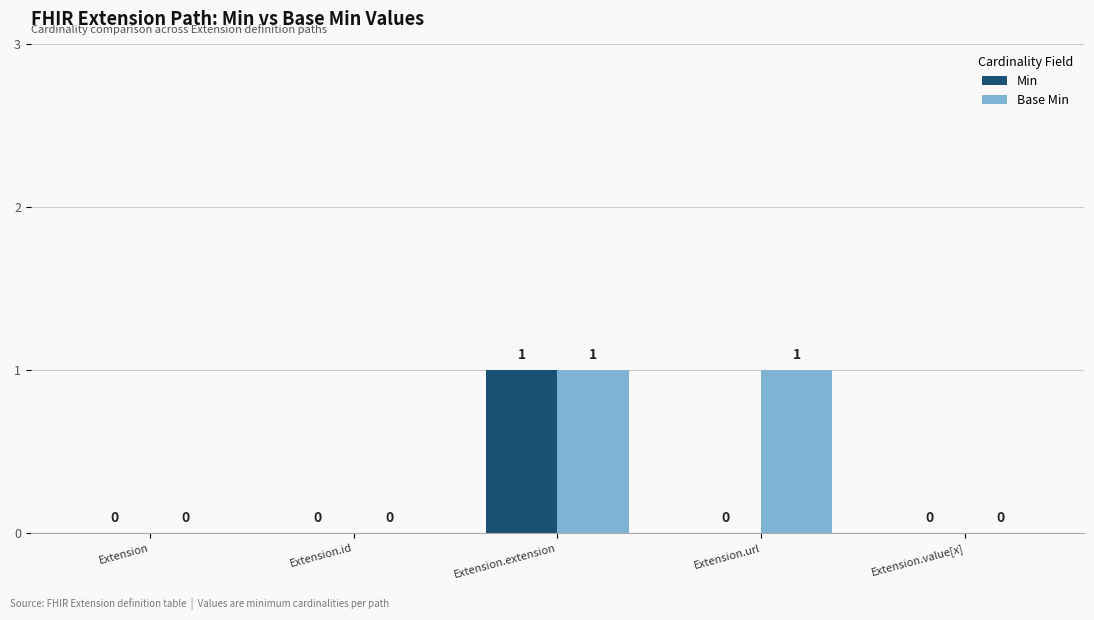

Is the value of Min at Extension greater than the value of Base Min at Extension.extension?

No